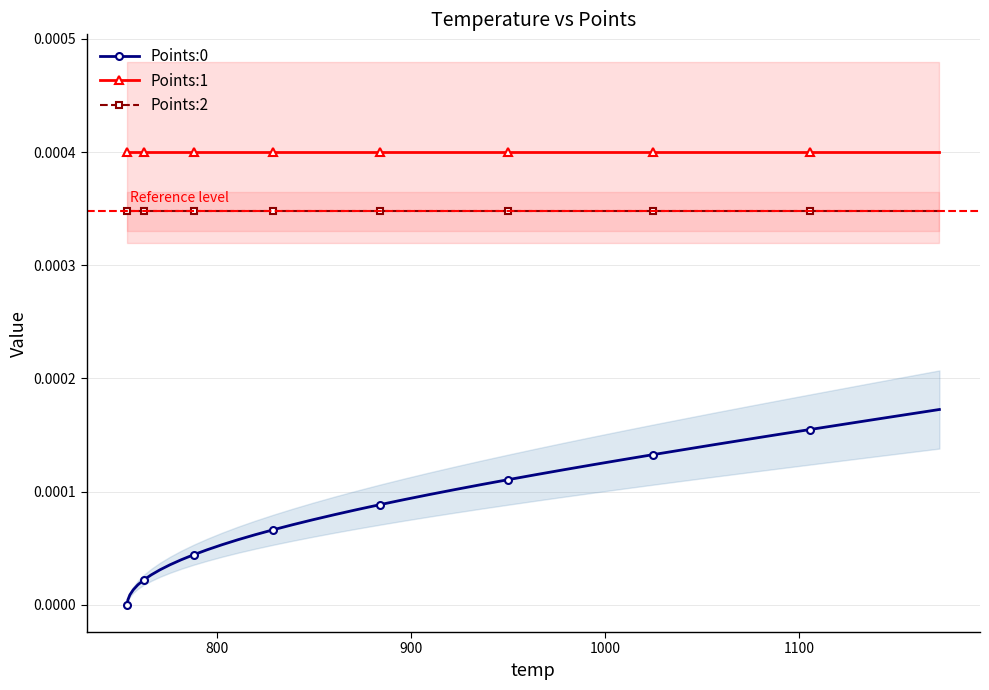

True or false: Points:0 and Points:1 cross at least once.

False